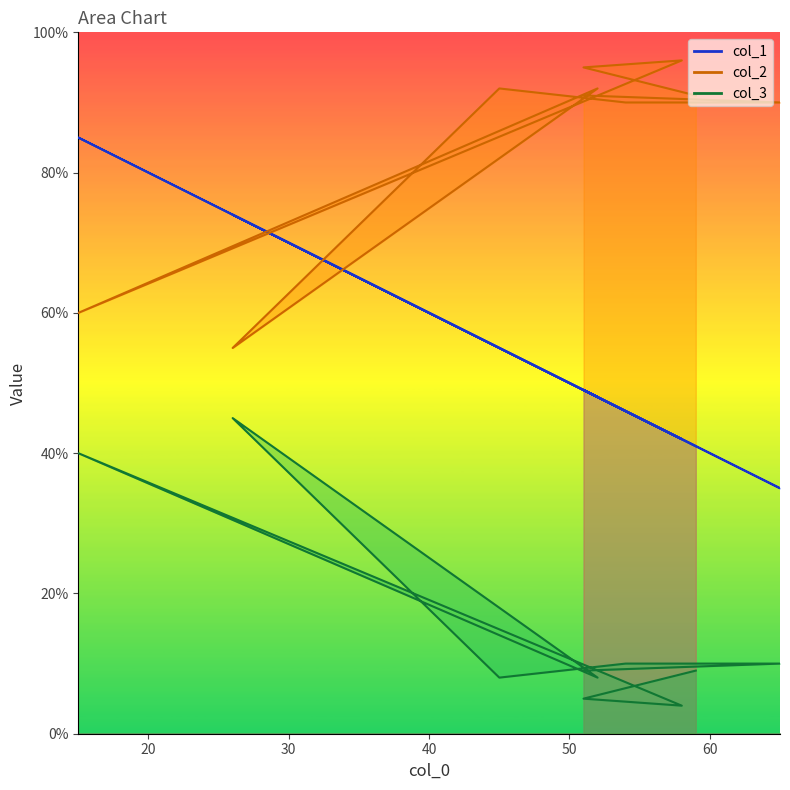

At which category is the sum across all series the highest?

15